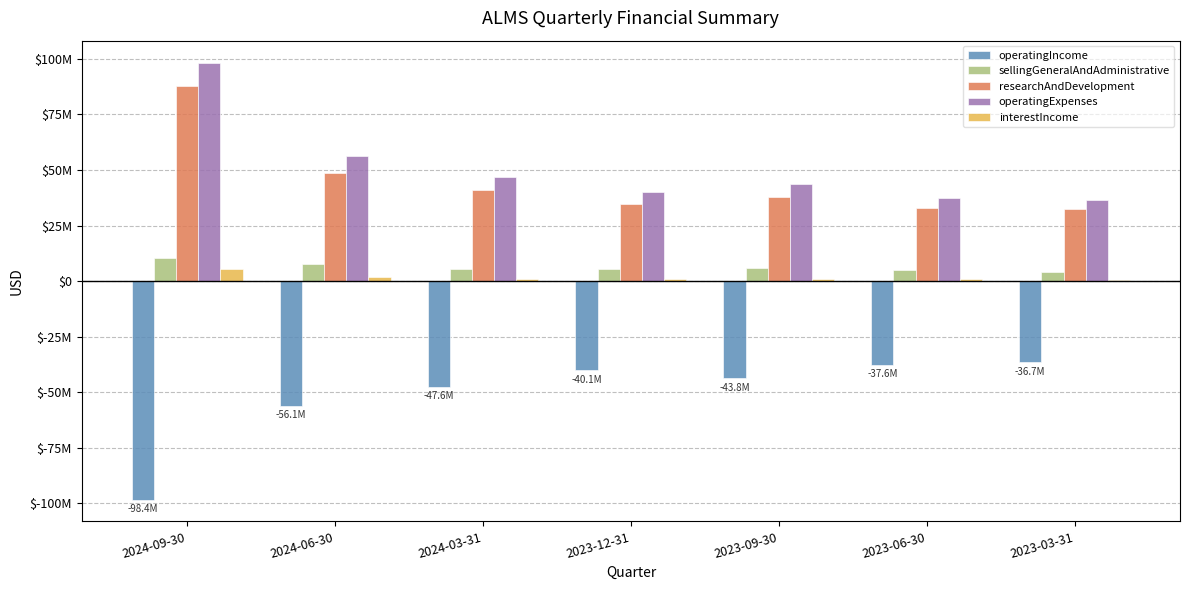

Is it true that sellingGeneralAndAdministrative equals 1323079 at 2023-06-30?

False